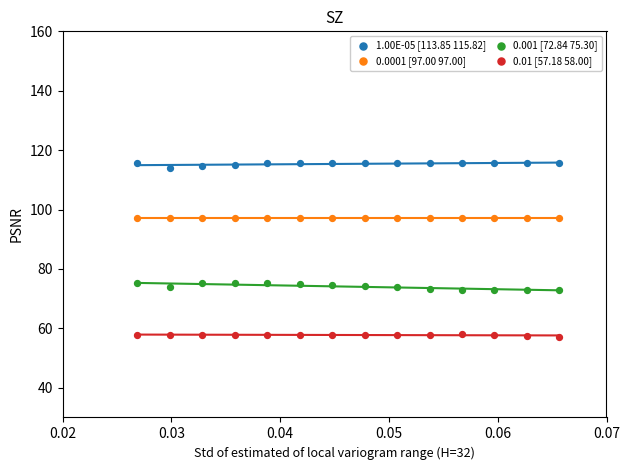

Which series contains the lowest Y value?

0.01 [57.18 58.00]